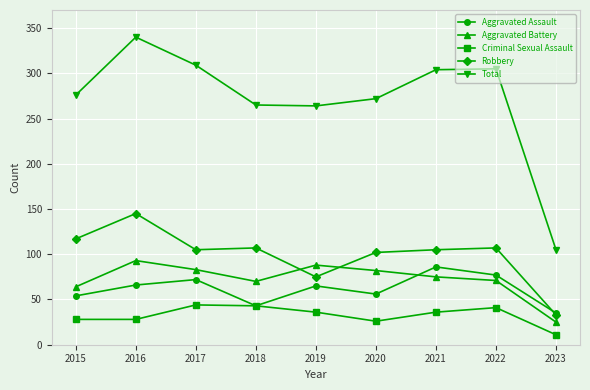

How many series are shown in this chart?

5